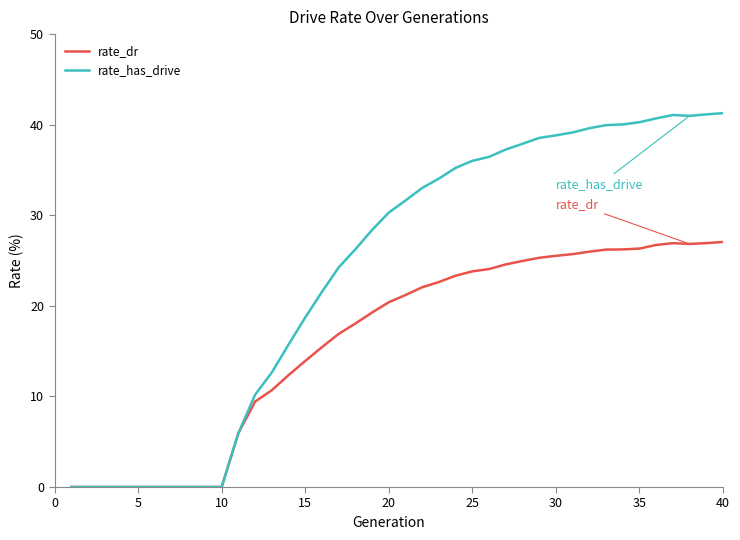

What is the difference between the maximum and minimum values in the rate_has_drive series?

41.3